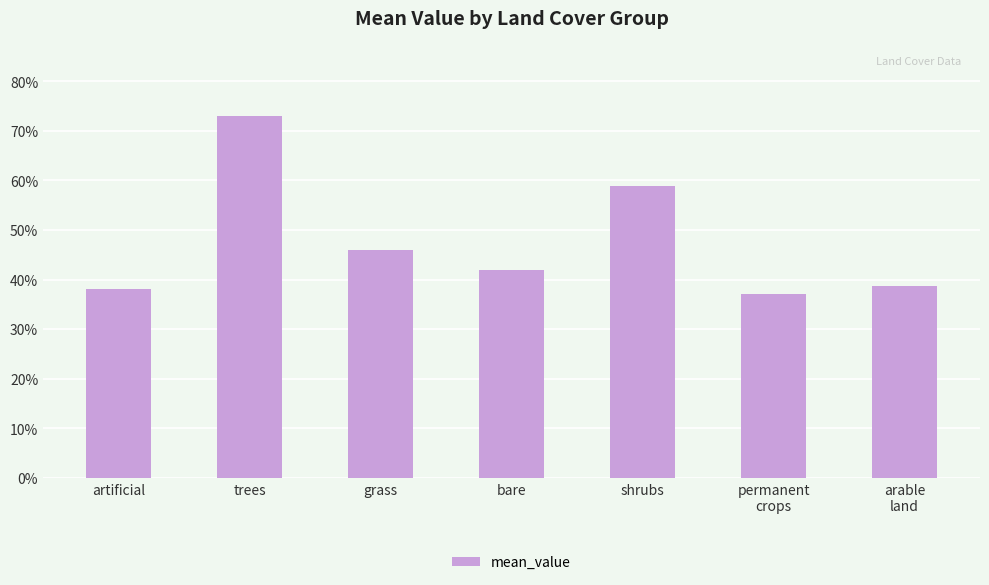

What is the smallest value displayed?

37.0